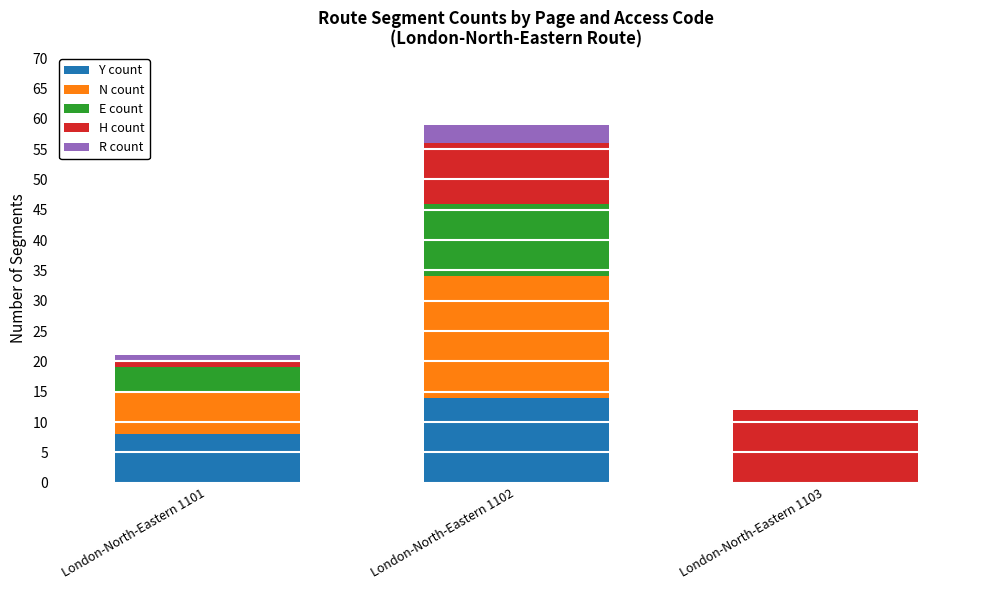

Which category has the highest value in the Y count series?

London-North-Eastern 1102